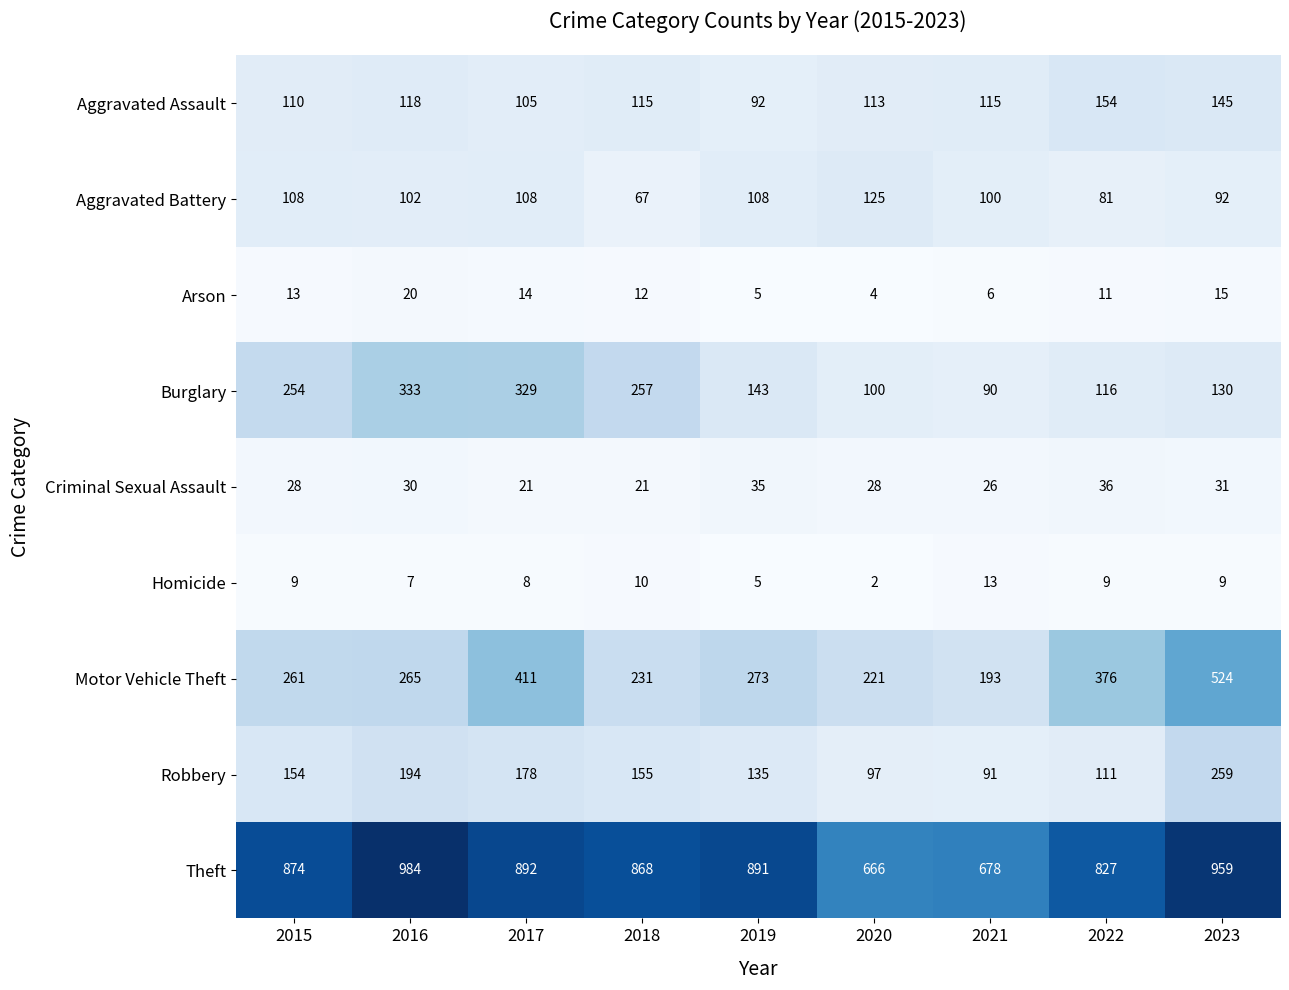

Count the number of categories in the chart.

9